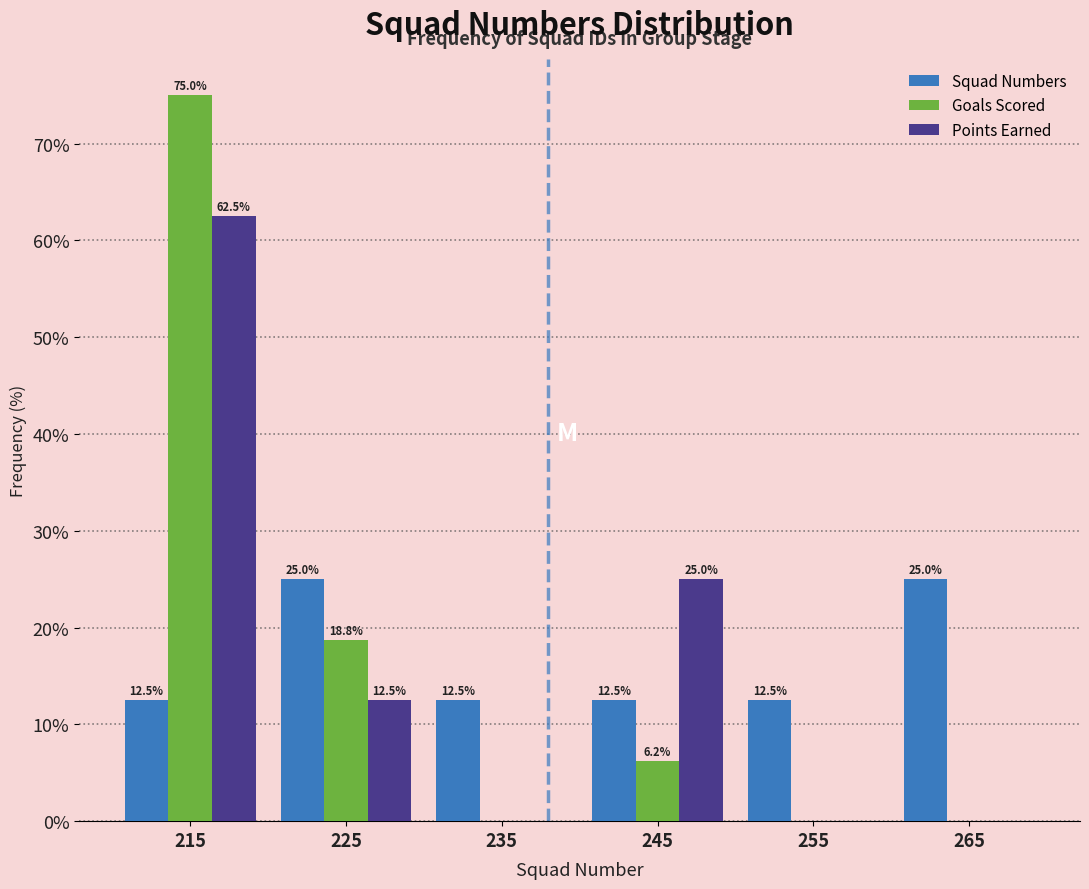

In the Points Earned series, which range on the x-axis has the tallest bar?

210 to 220